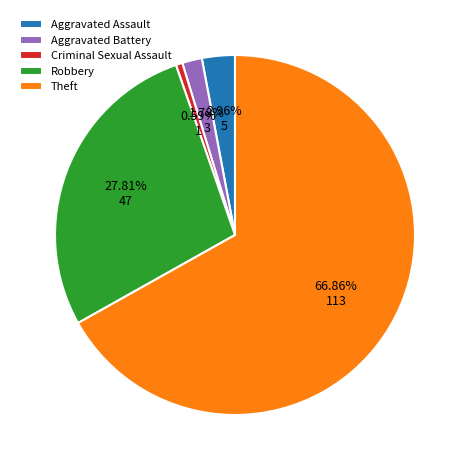

Which category has the smallest portion of the pie?

Criminal Sexual Assault